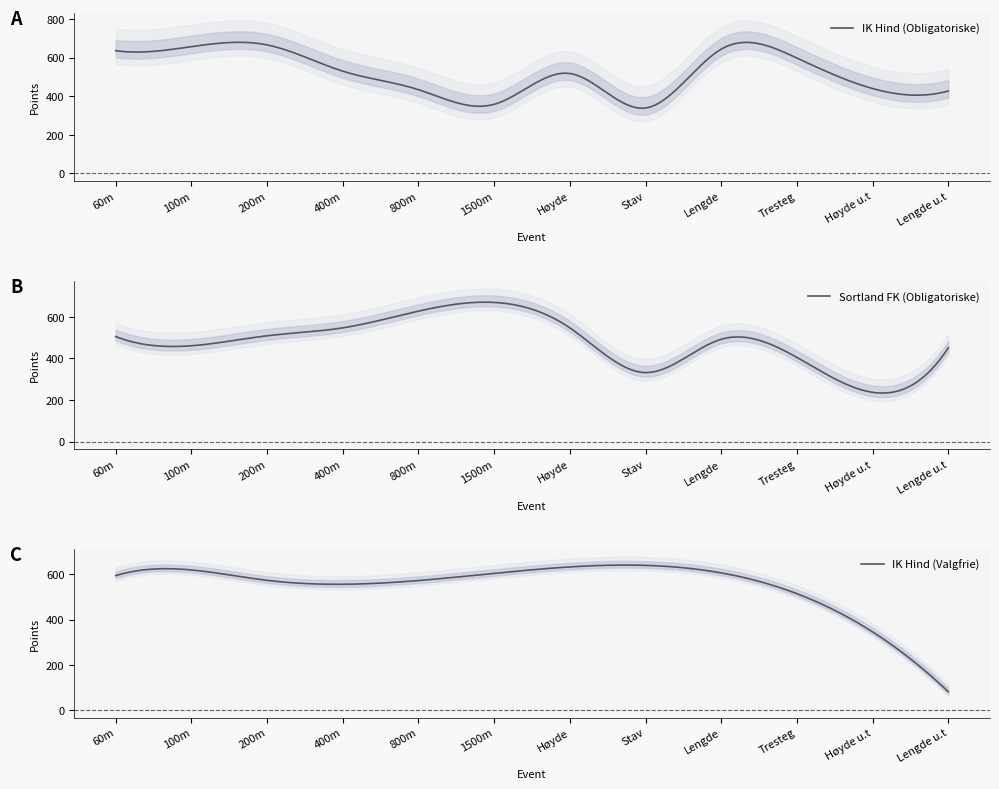

What is the label of the 4th point from the left?

400m